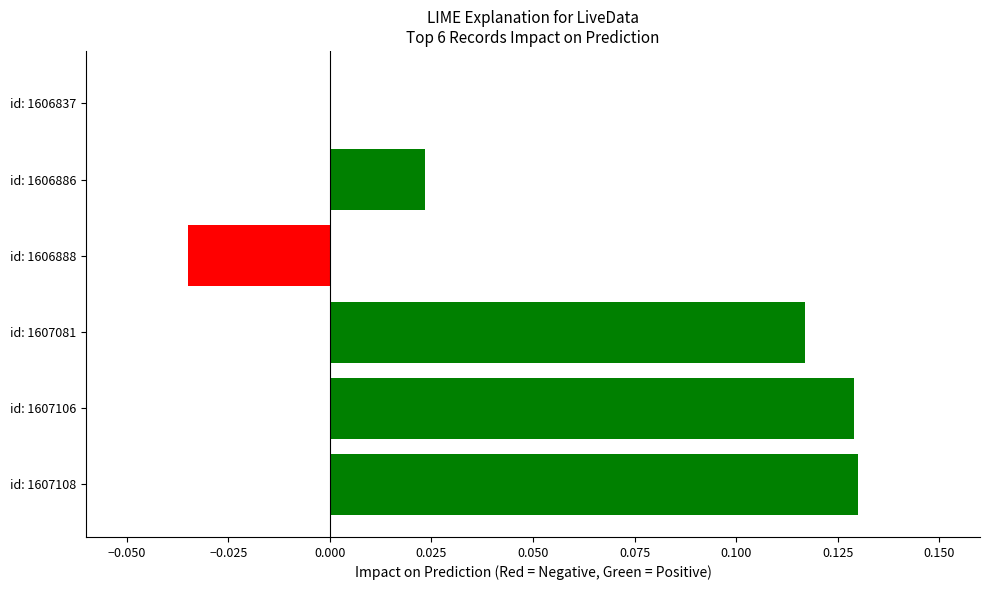

At which label is the value closest to 0?

id: 1606837